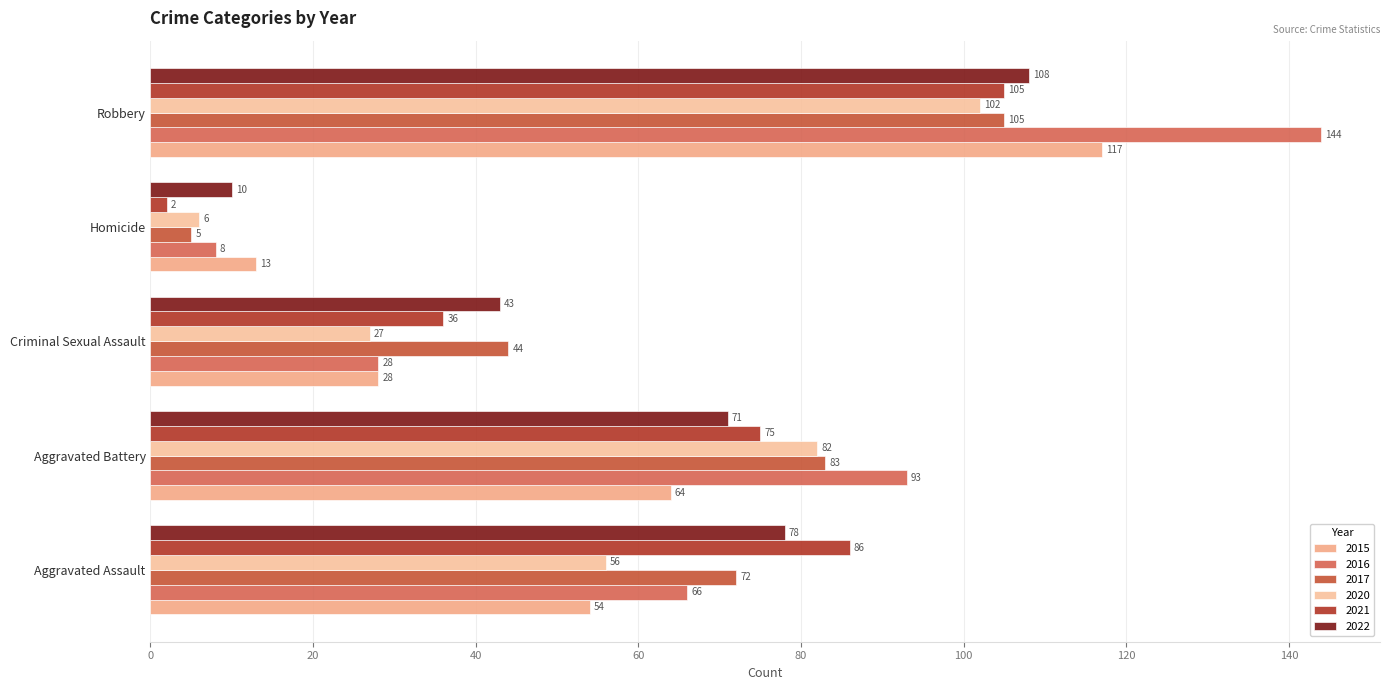

What is the spread (max minus min) of values at Homicide?

11